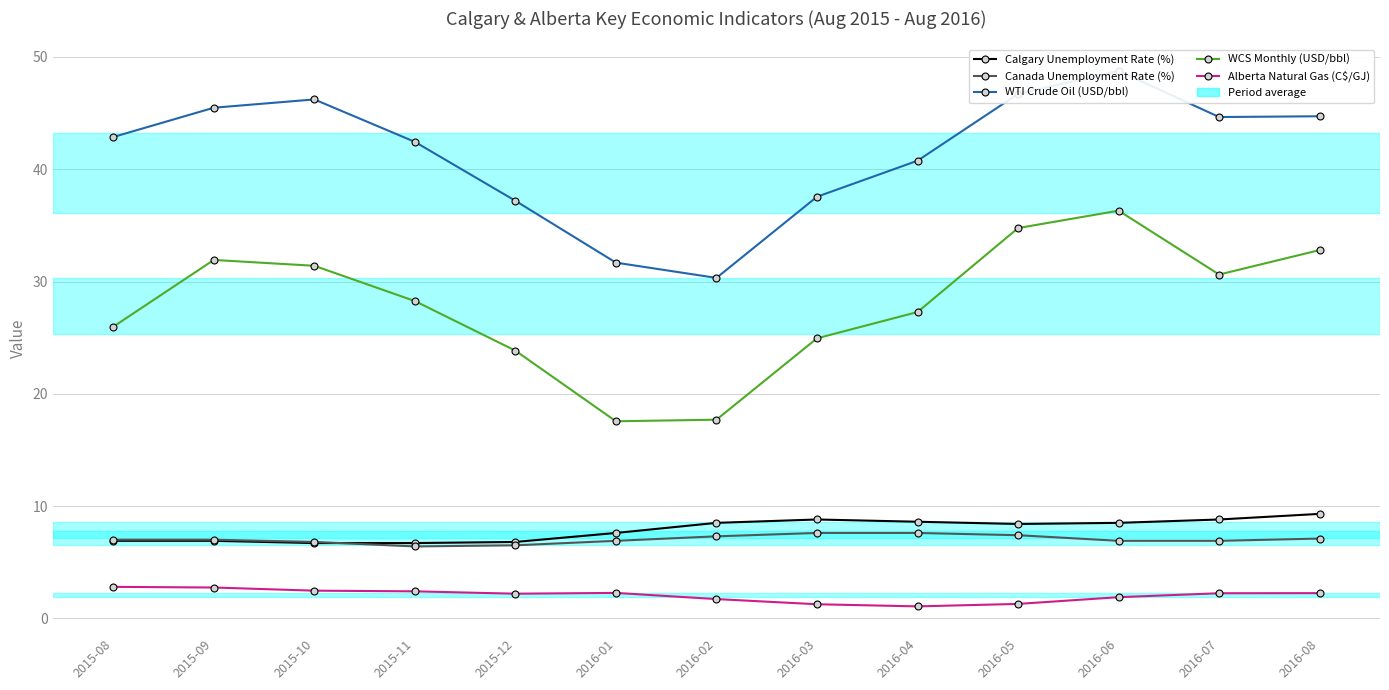

What are all the series names shown in the legend?

Calgary Unemployment Rate (%), Canada Unemployment Rate (%), WTI Crude Oil (USD/bbl), WCS Monthly (USD/bbl), Alberta Natural Gas (C$/GJ)